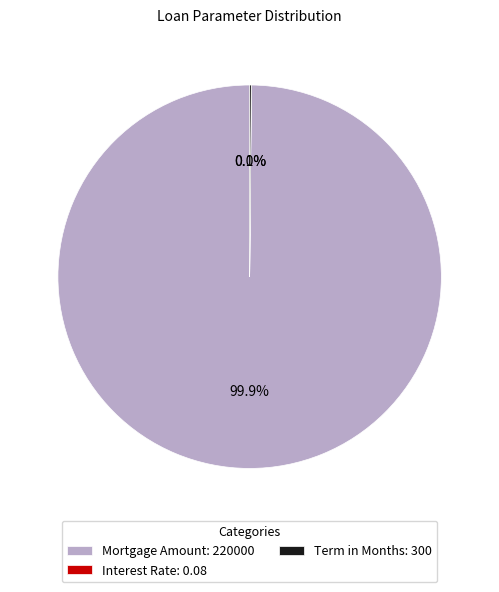

What is the majority slice?

Mortgage Amount